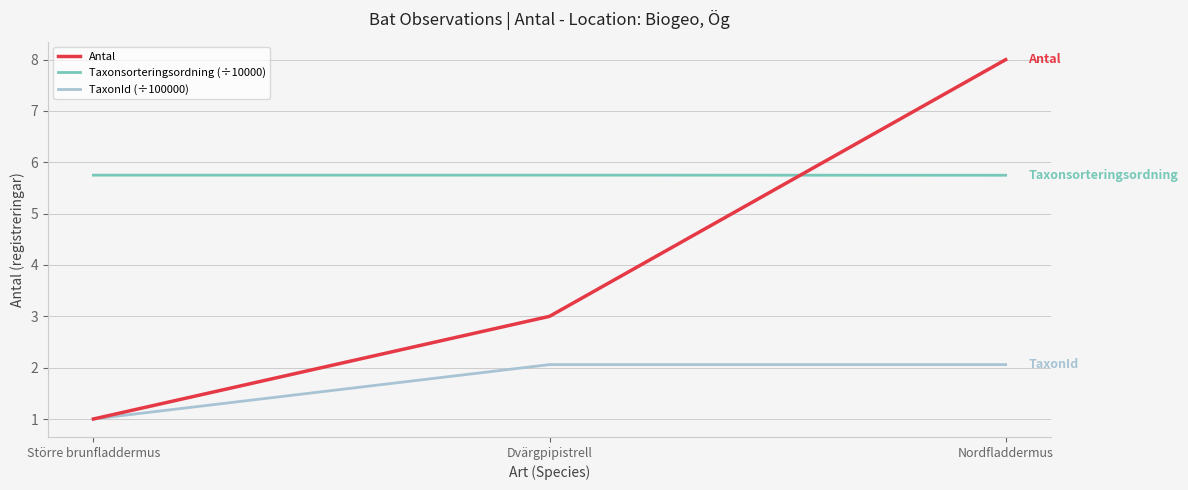

What is the total value across all series at Nordfladdermus?

15.8